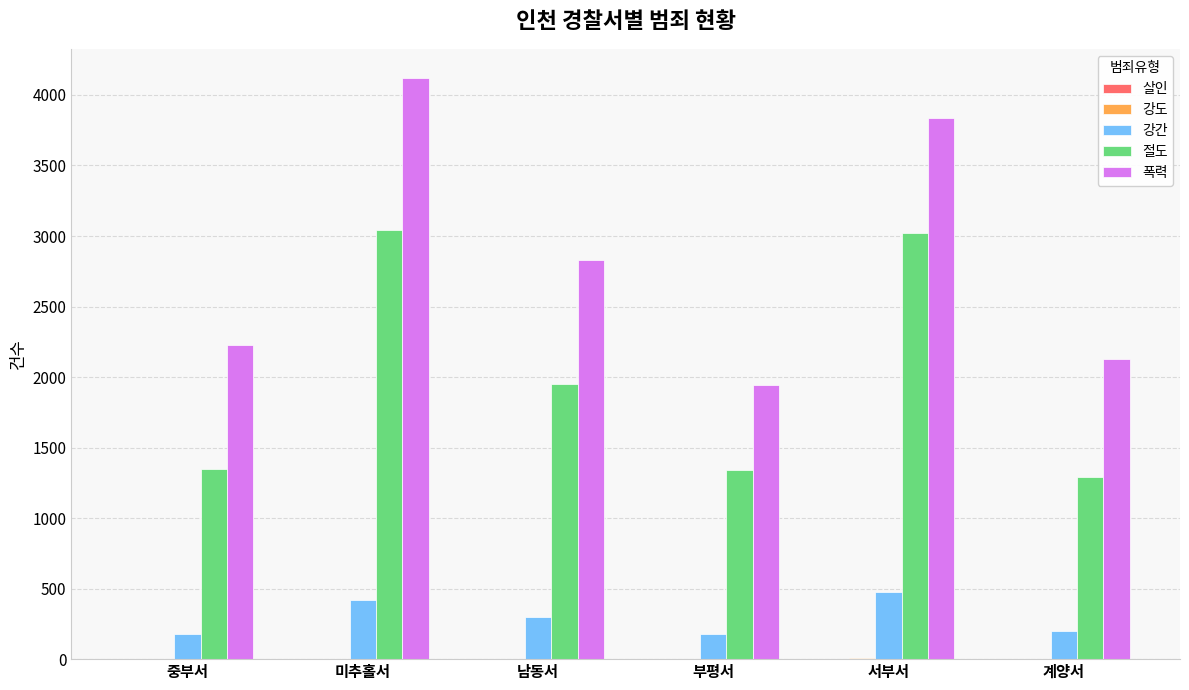

What is the greatest value displayed?

4121